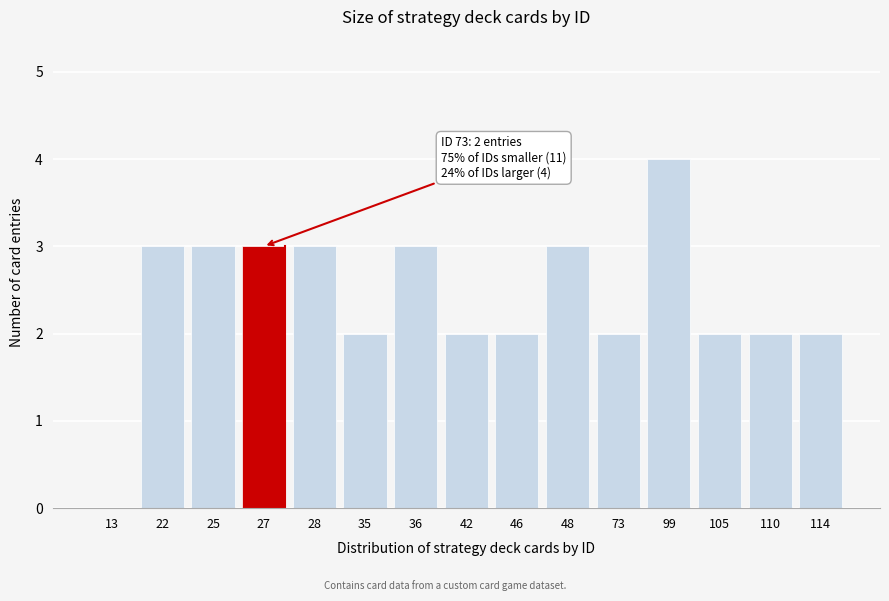

Reading left to right, list all the values displayed in this chart.

13=0	22=3	25=3	27=3	28=3	35=2	36=3	42=2	46=2	48=3	73=2	99=4	105=2	110=2	114=2